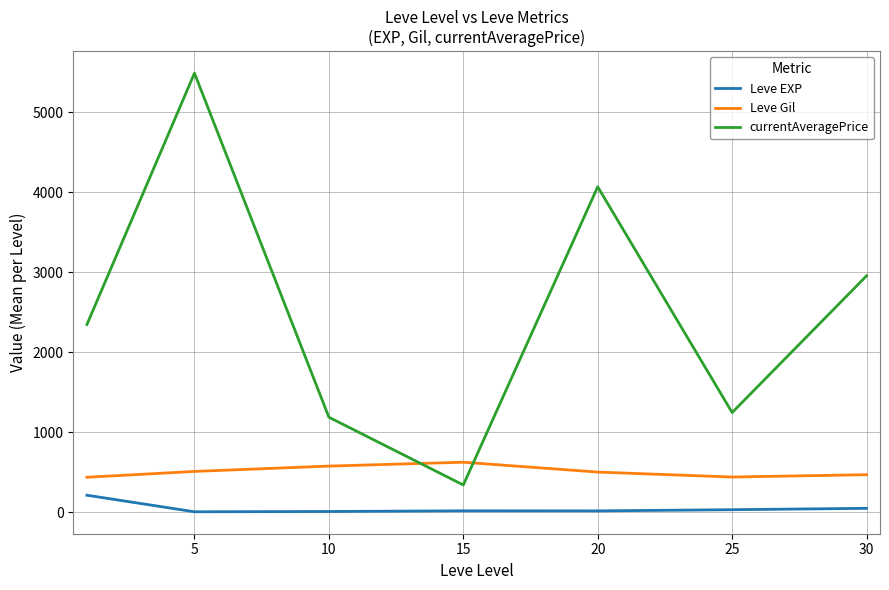

What is the greatest value displayed?

5487.8